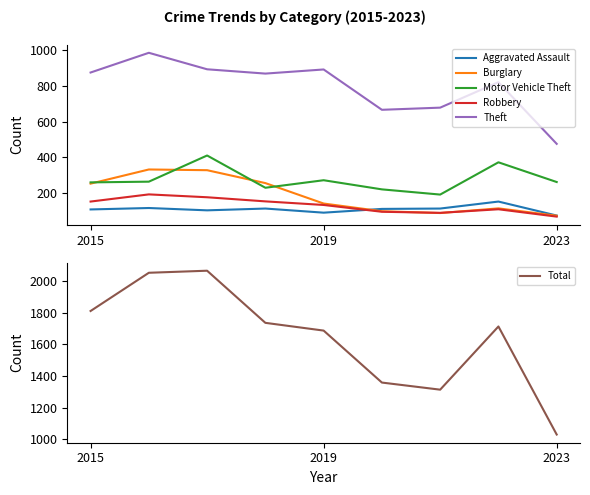

How many interior local peaks does the Aggravated Assault series have?

3